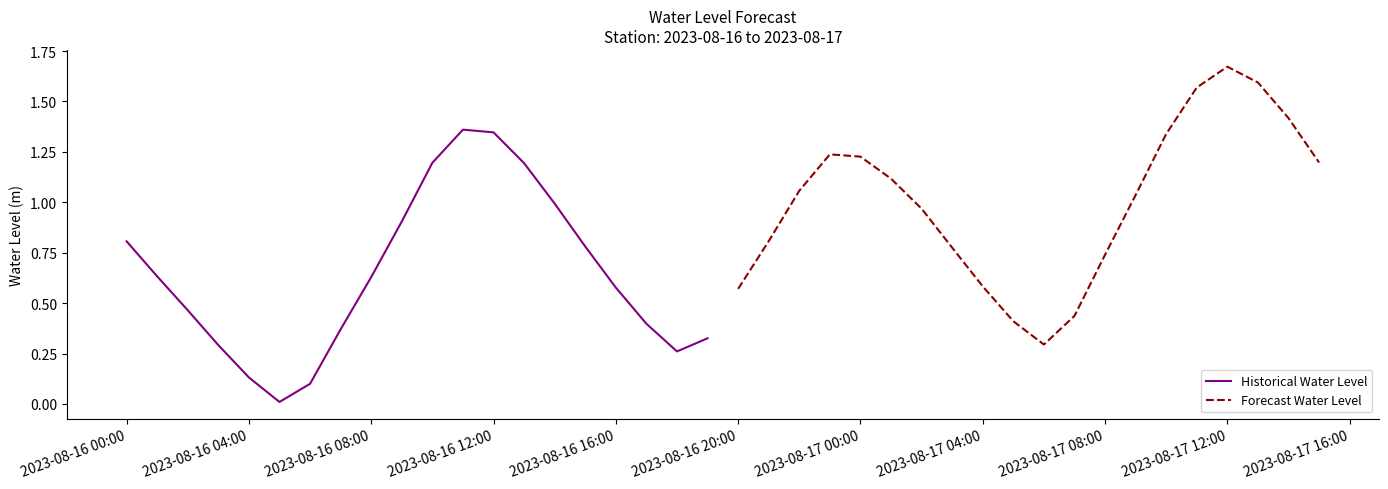

After their last crossing, which series has the higher values: Historical Water Level or Forecast Water Level?

Forecast Water Level